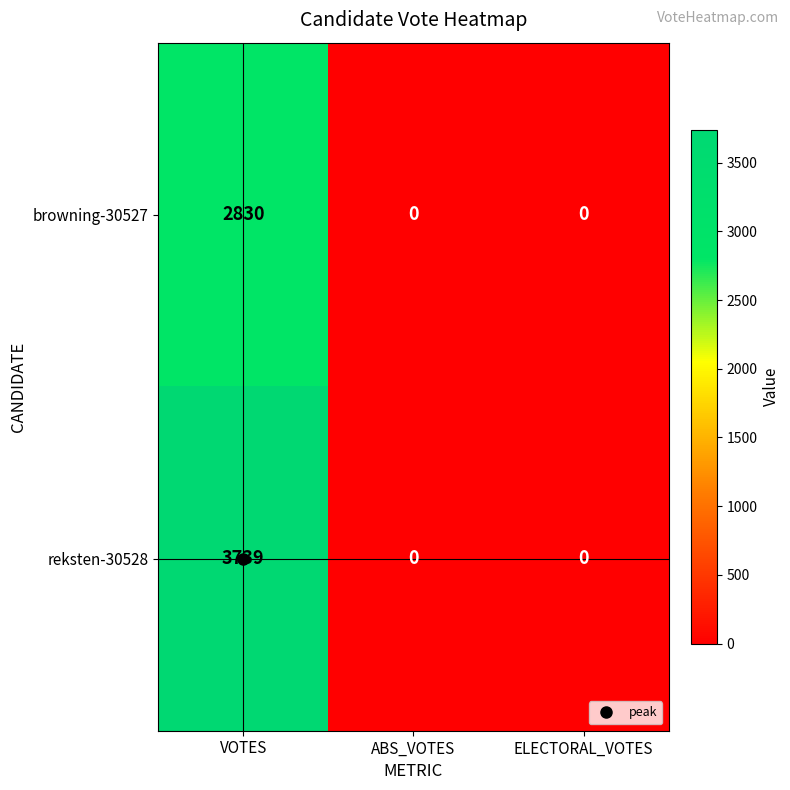

What is the sum of all reksten-30528 values?

3739